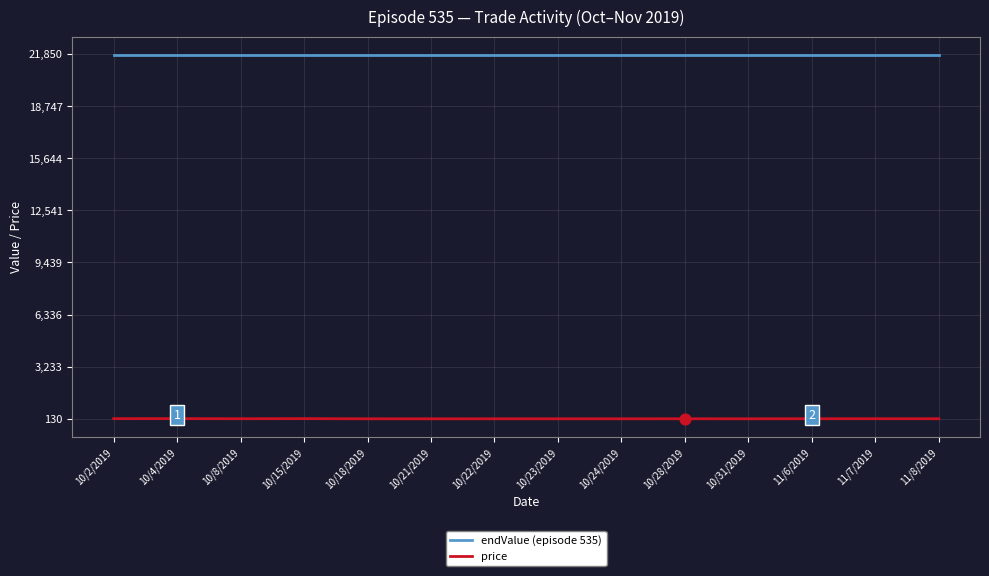

What is the total value across all series at 10/23/2019?

21932